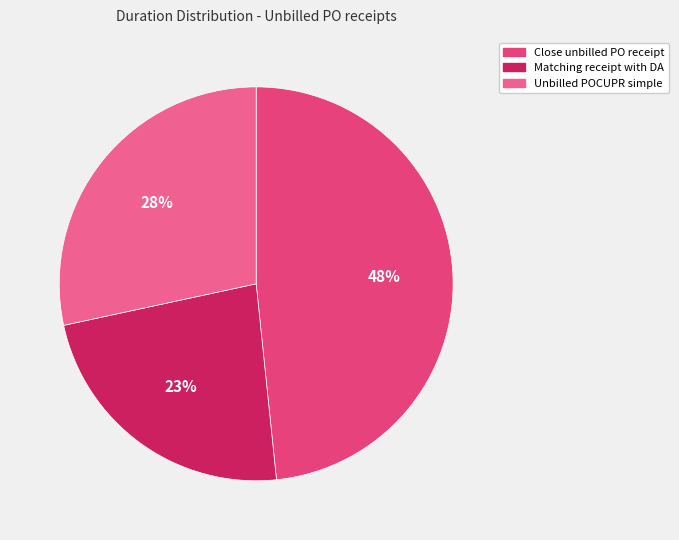

What is the smallest slice in the pie chart?

Matching receipt with DA